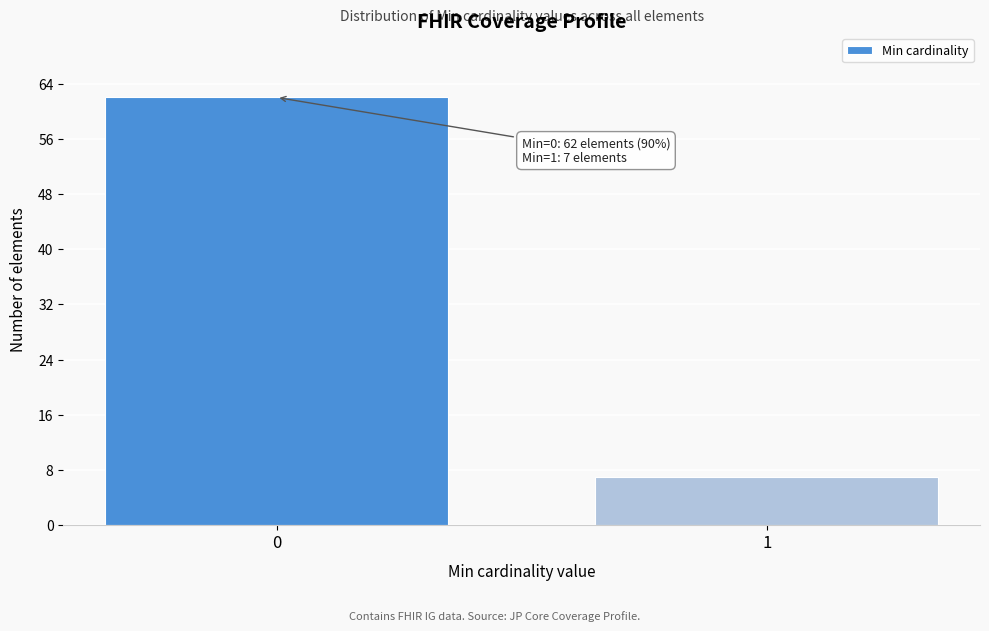

Reading left to right, transcribe all the data shown in this chart.

0=62	1=7